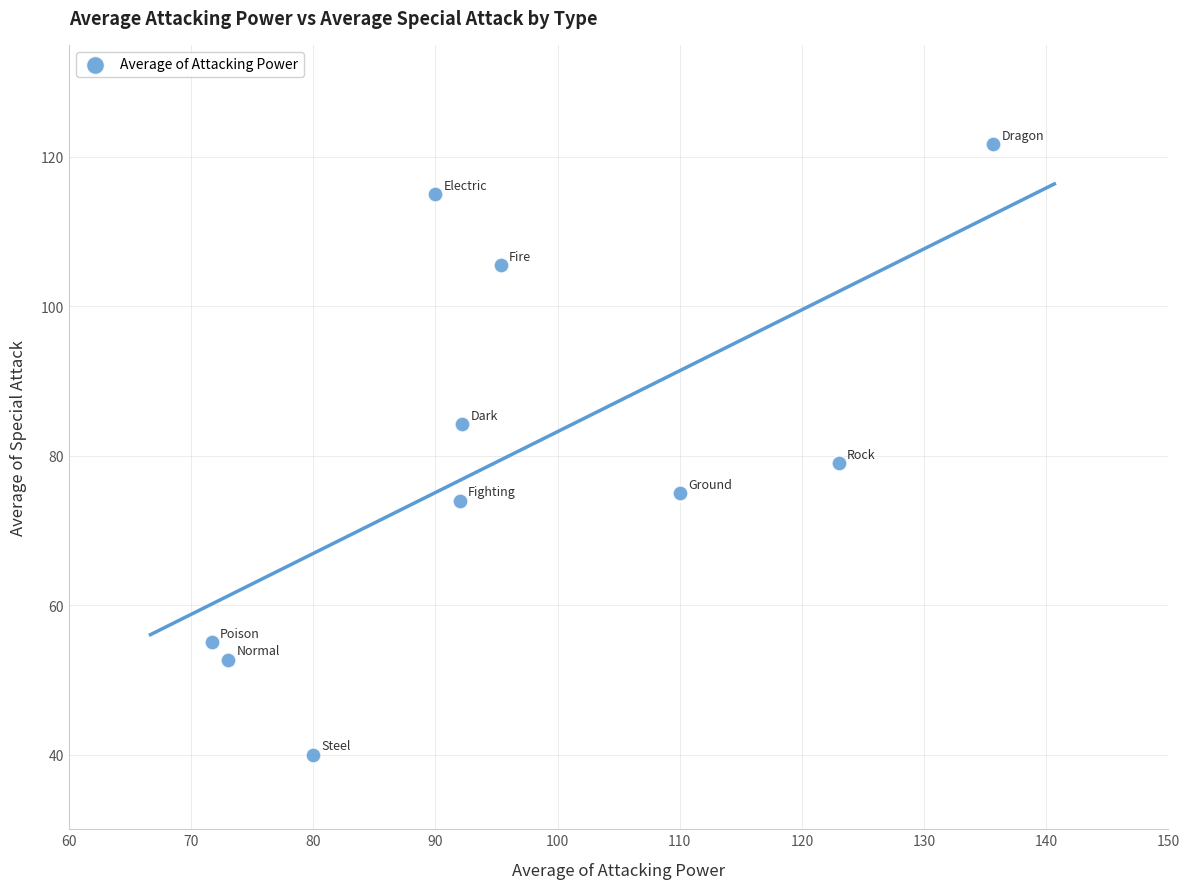

What is the range of Y values (max minus min)?

81.7